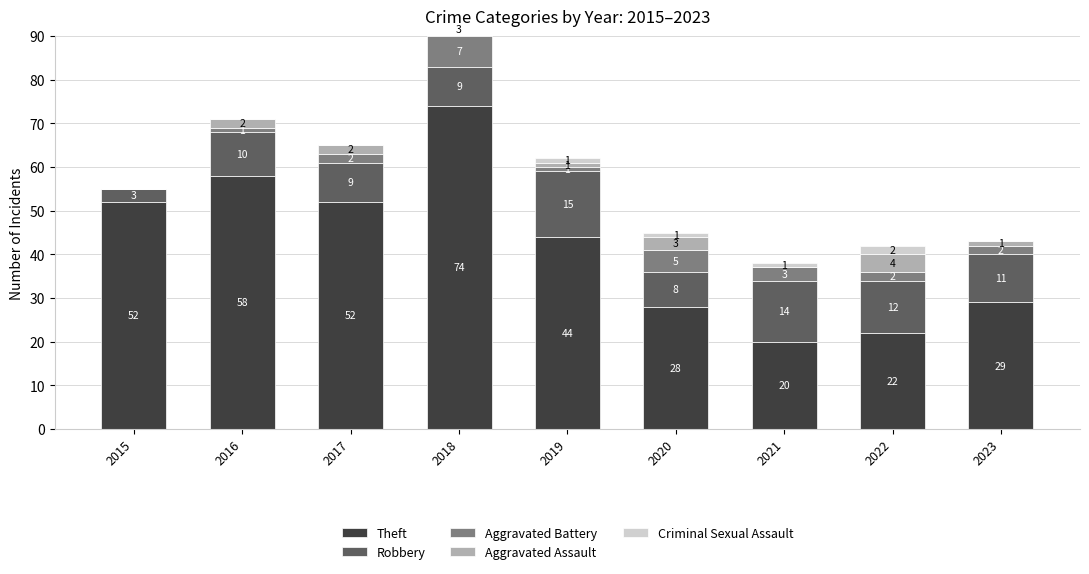

Reading left to right, list all the values displayed in this chart.

Theft: 2015=52	2016=58	2017=52	2018=74	2019=44	2020=28	2021=20	2022=22	2023=29
Robbery: 2015=3	2016=10	2017=9	2018=9	2019=15	2020=8	2021=14	2022=12	2023=11
Aggravated Battery: 2015=0	2016=1	2017=2	2018=7	2019=1	2020=5	2021=3	2022=2	2023=2
Aggravated Assault: 2015=0	2016=2	2017=2	2018=3	2019=1	2020=3	2021=0	2022=4	2023=1
Criminal Sexual Assault: 2015=0	2016=0	2017=0	2018=0	2019=1	2020=1	2021=1	2022=2	2023=0